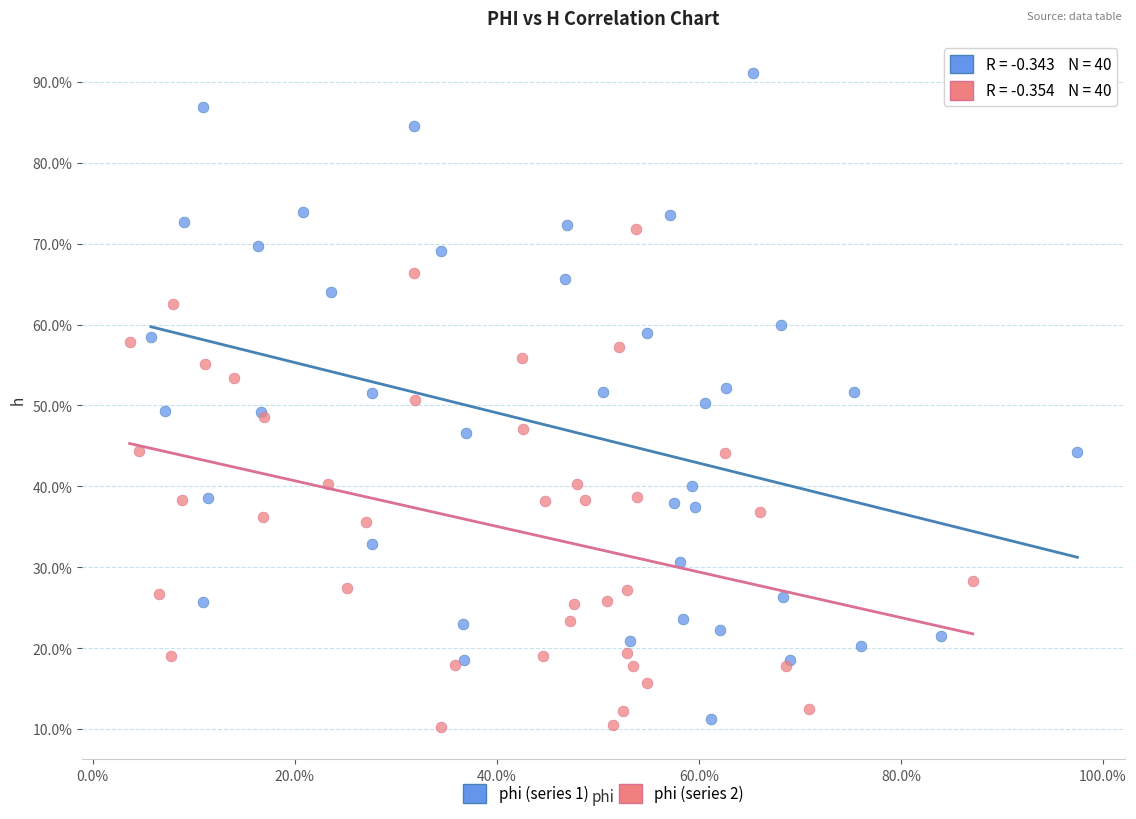

Which series contains the lowest Y value?

phi (series 2)